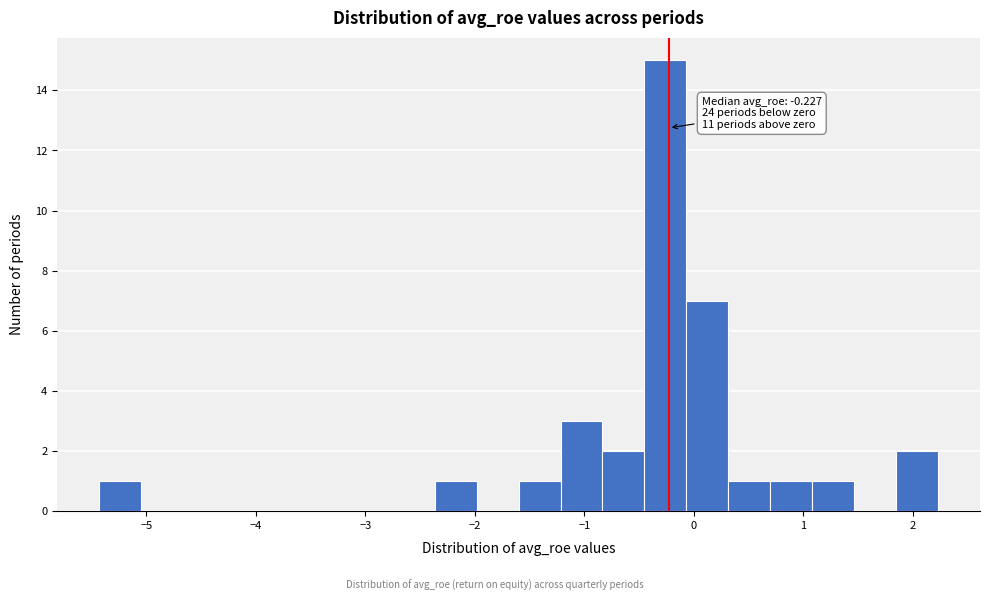

Around what value on the x-axis is the tallest bar? Give the approximate position of its centre, as read against the axis.

-0.3